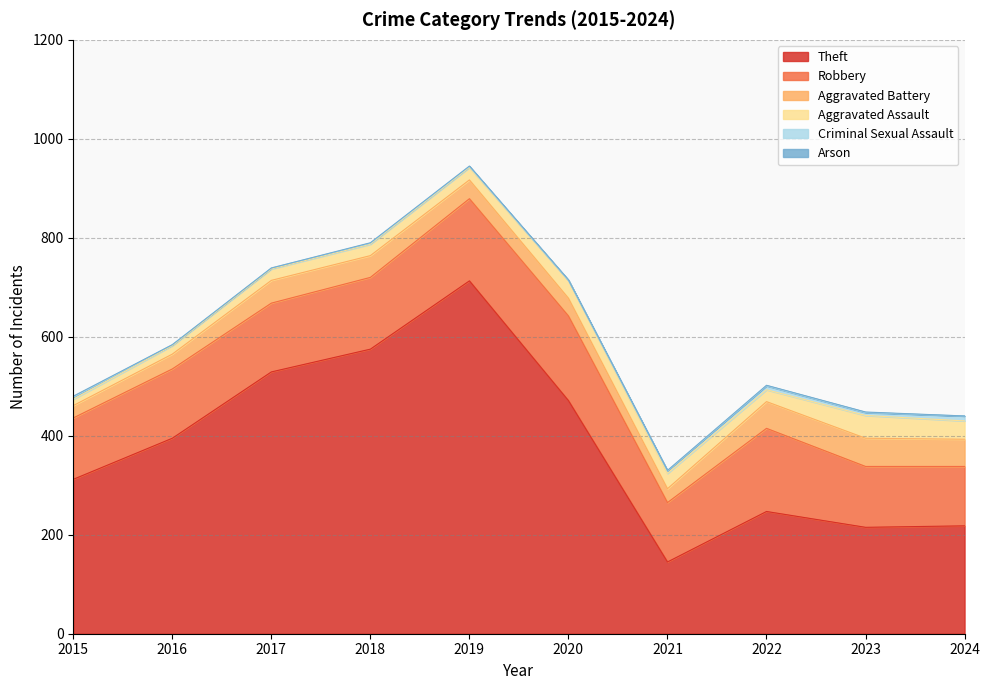

True or false: Robbery has a value of 94 at 2017.

False